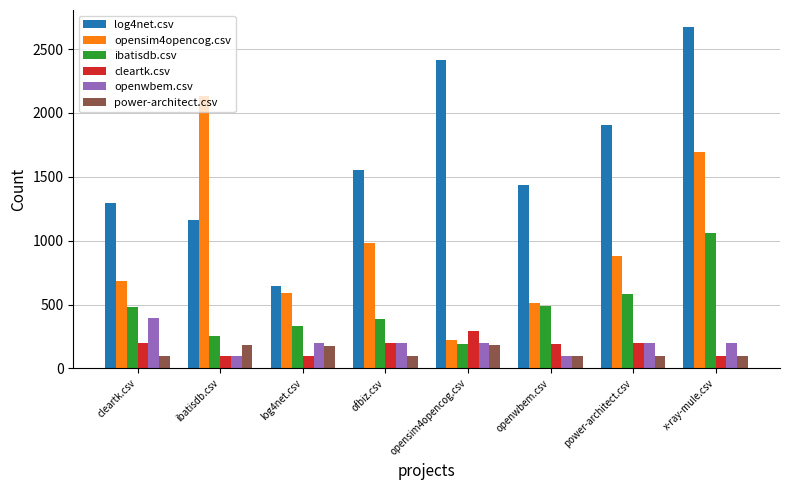

What is the label of the 7th bar from the right?

ibatisdb.csv